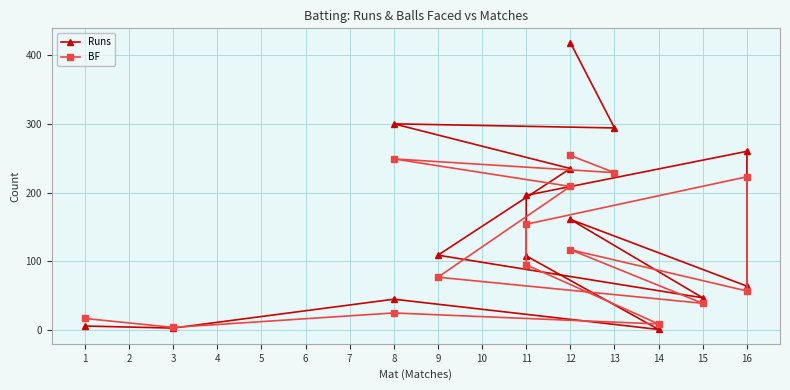

Reading right to left, extract all data points from this chart.

Runs: 14=6	13=3	12=45	11=1	10=108	9=196	8=260	7=64	6=161	5=47	4=109	3=235	2=300	1=294	0=418
BF: 14=17	13=4	12=25	11=9	10=95	9=154	8=223	7=57	6=117	5=39	4=77	3=209	2=249	1=229	0=254